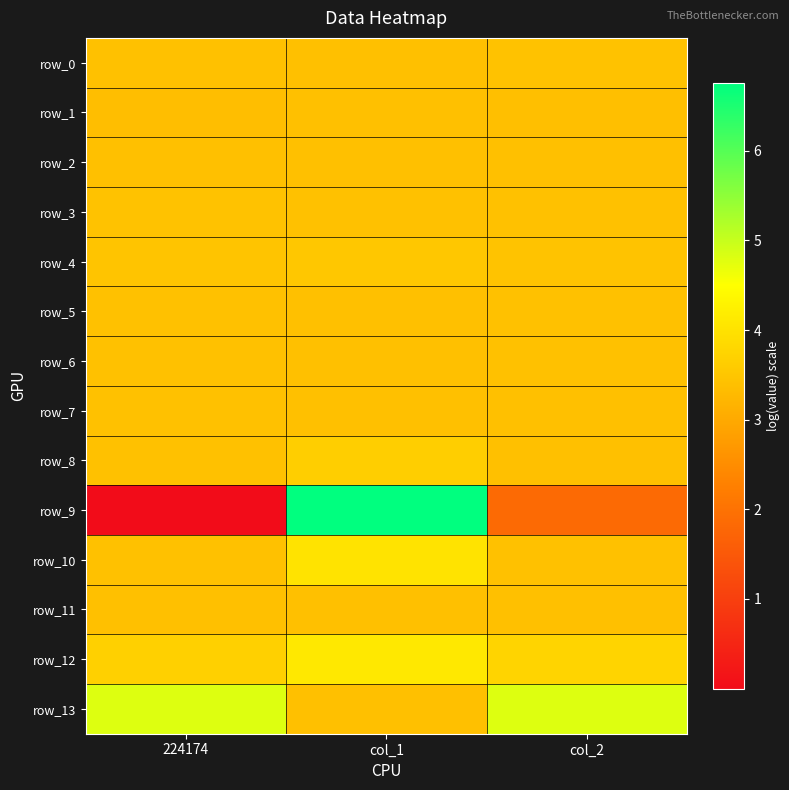

Between 224174 and col_2, which series saw the biggest shift?

row_9